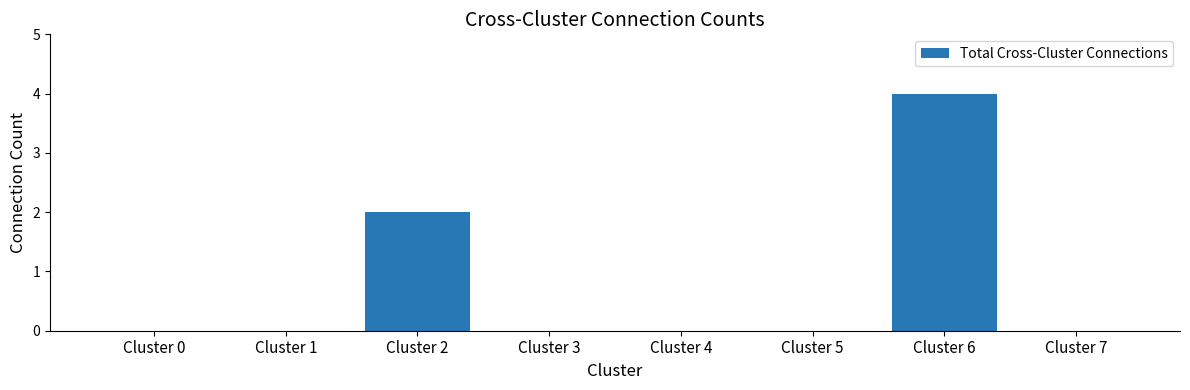

What is the difference between the values at Cluster 4 and Cluster 6?

4